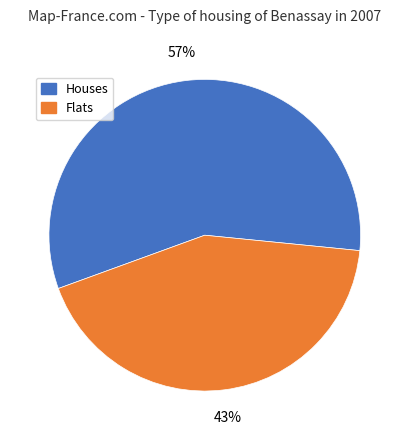

Do Flats and Houses together represent more than half of the pie?

Yes